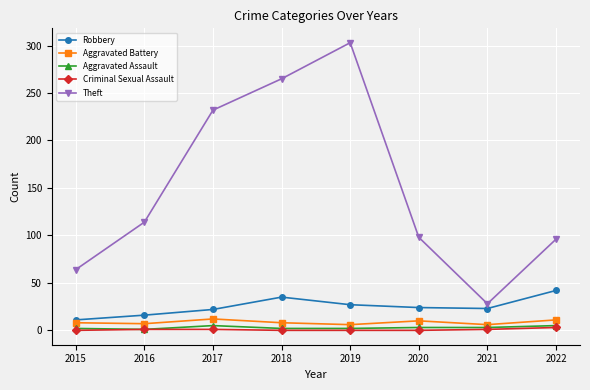

At how many categories does at least one series exceed 137?

3